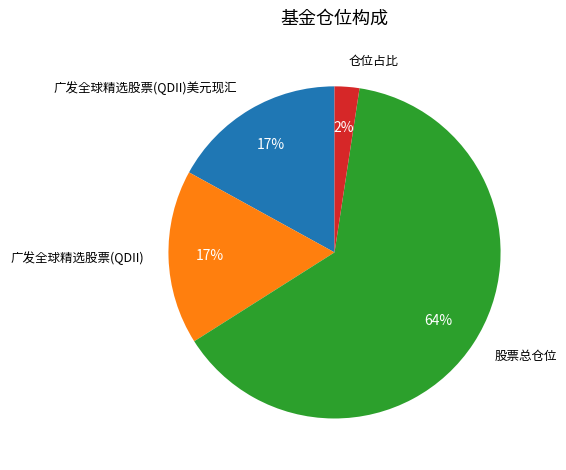

What is the smallest slice in the pie chart?

仓位占比